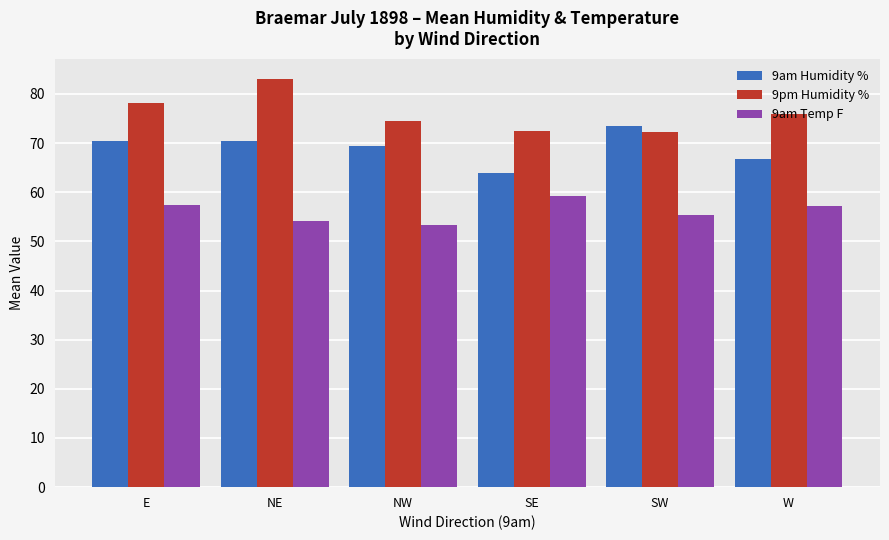

How many groups of bars are there?

6